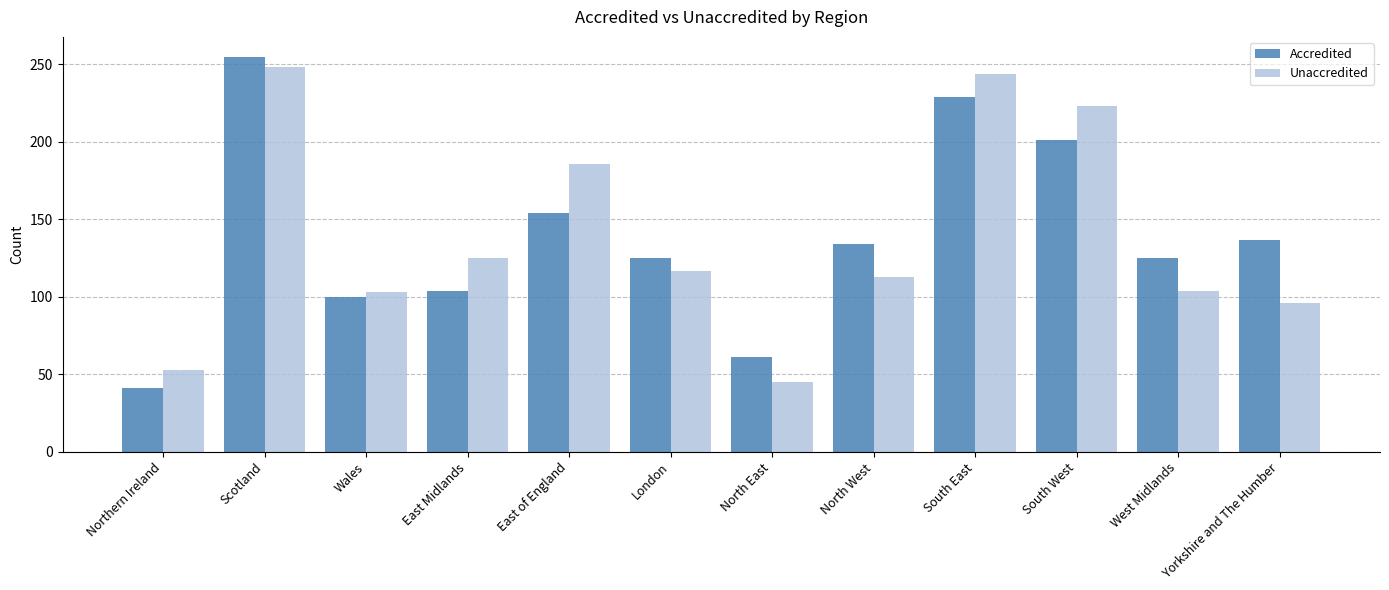

What is the minimum value shown in the chart?

41